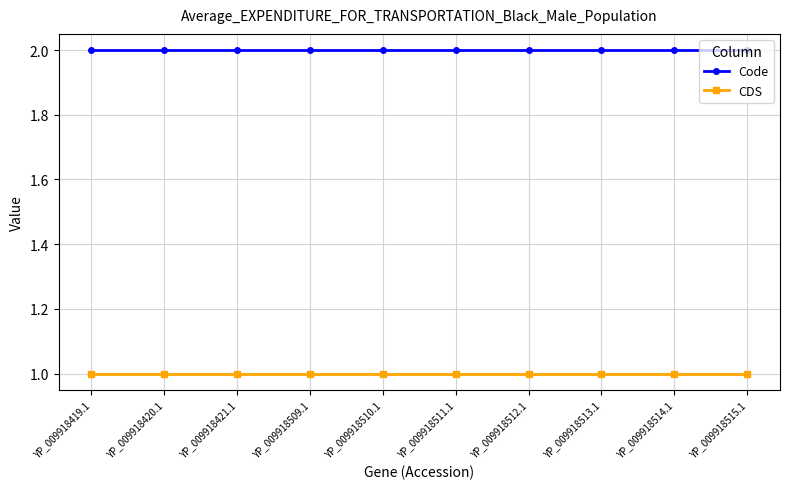

List the series in order of their peak value, lowest first.

CDS, Code